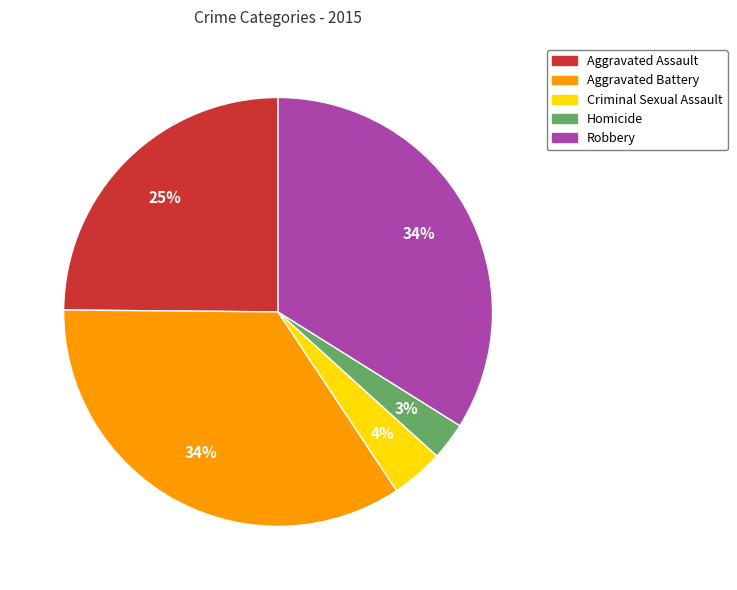

To the nearest percent, what is the difference between the Aggravated Assault and Homicide slice percentages?

22%